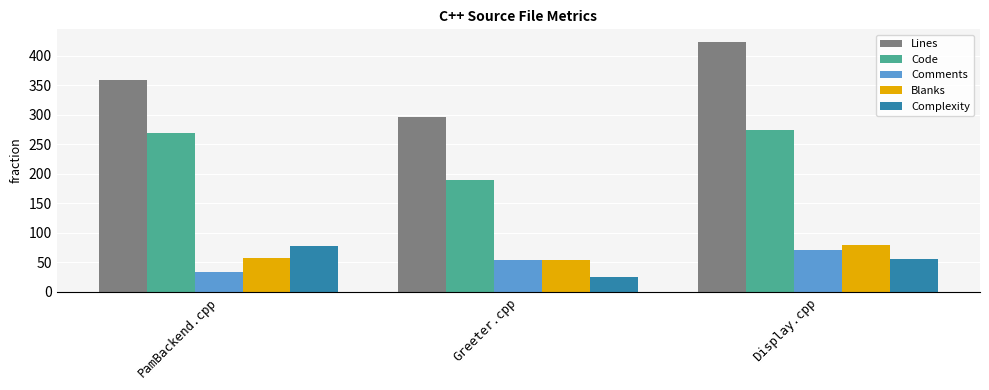

What is the value of the Lines bar at the 2nd from the left?

296